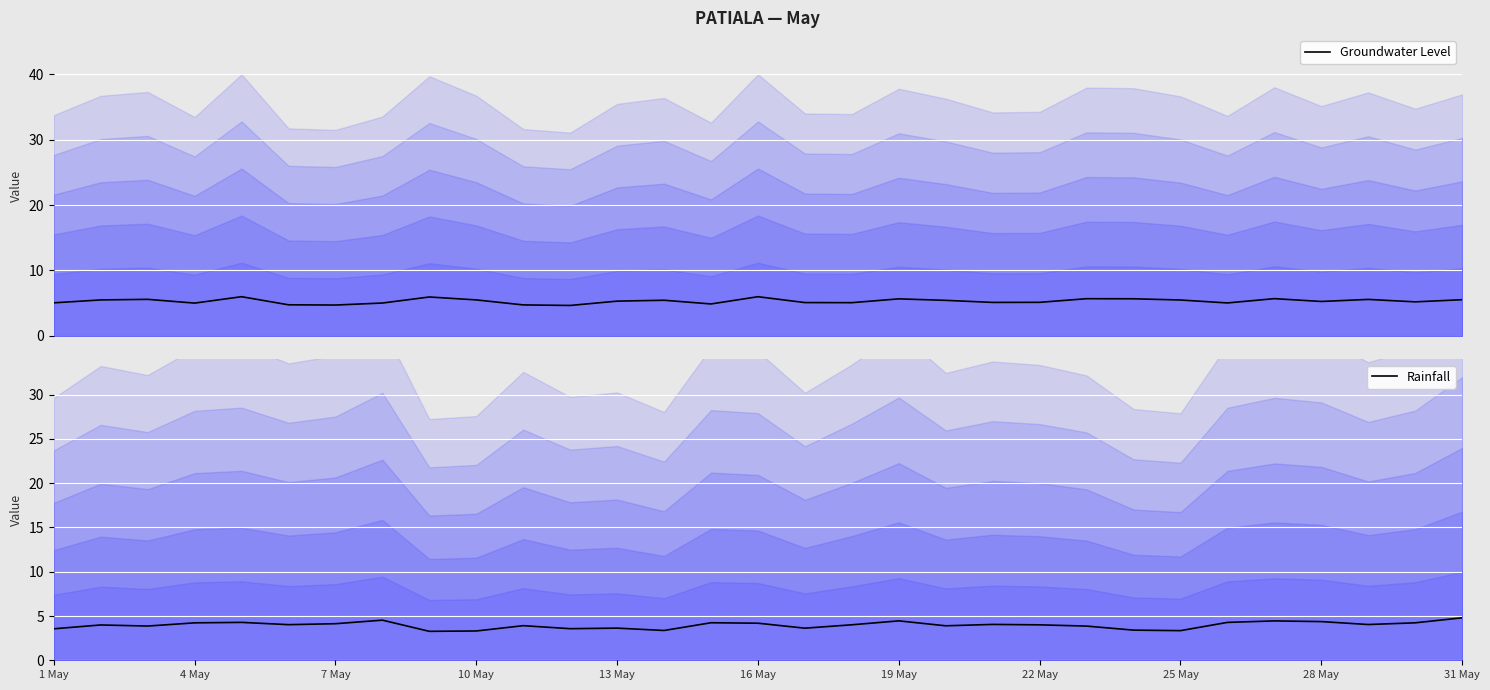

What is the highest value of the Rainfall series?

4.8